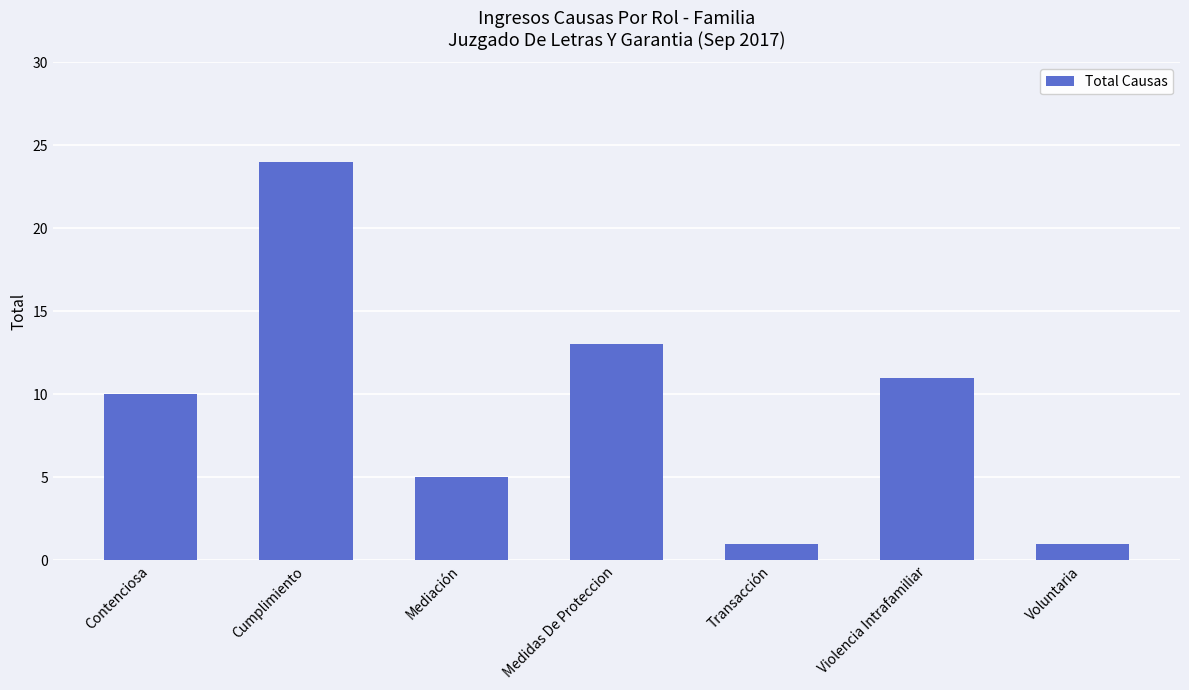

Reading right to left, list all the values displayed in this chart.

1	11	1	13	5	24	10